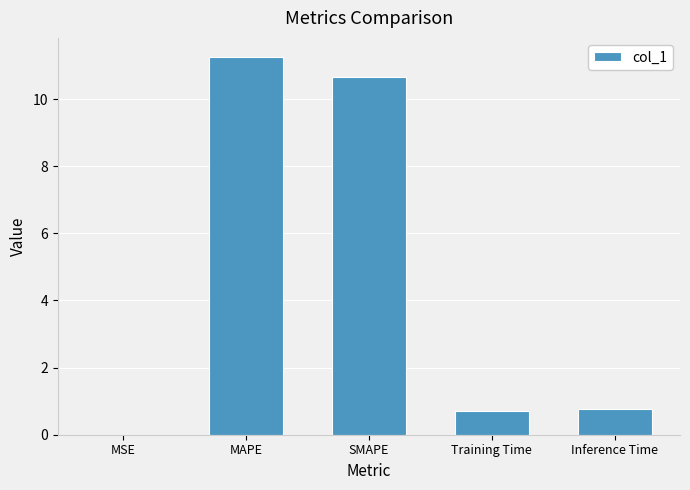

The chart shows a value of 0.8 at Inference Time. True or false?

True